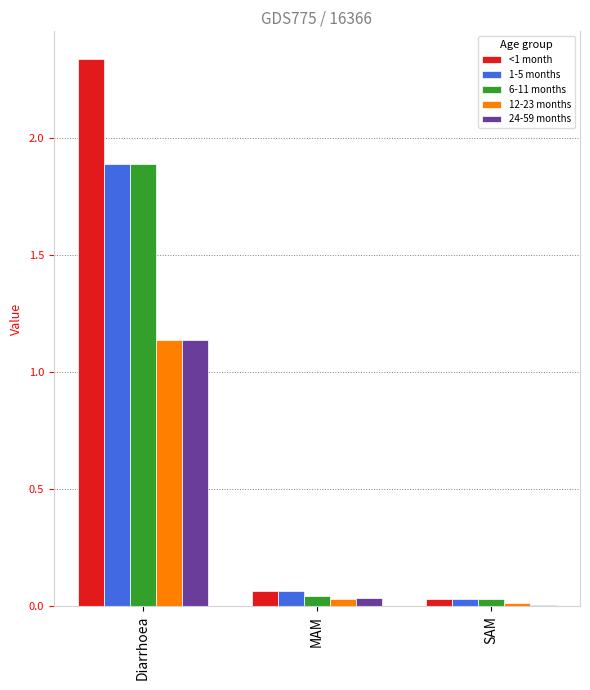

The 6-11 months series shows 1.9 at Diarrhoea. True or false?

True